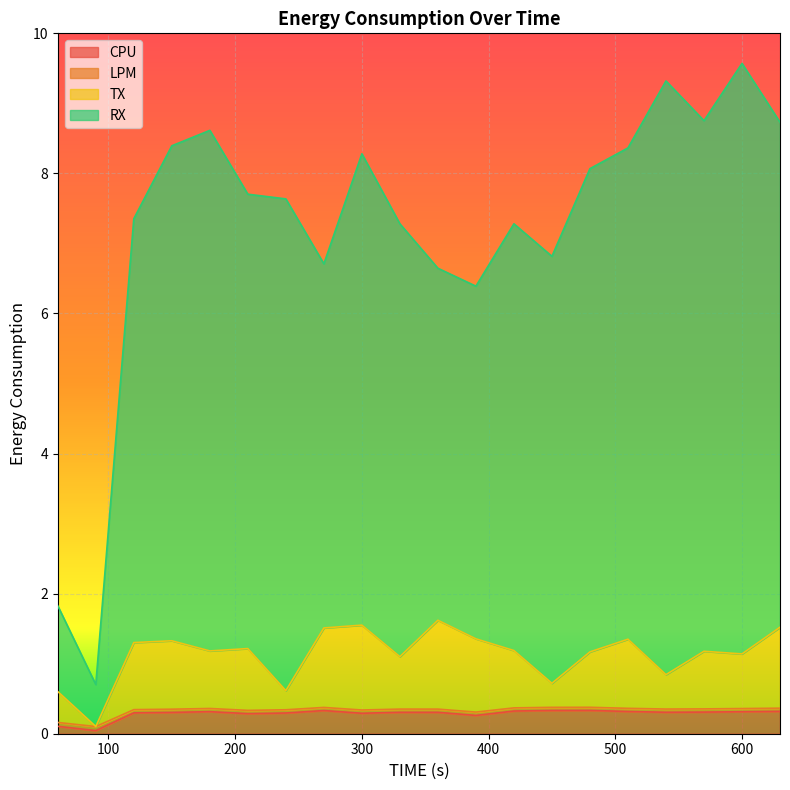

Which label corresponds to the smallest value in the chart?

90